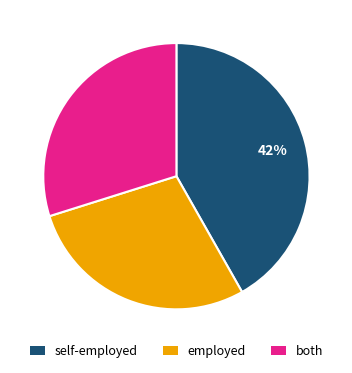

To the nearest percent, what is the average slice percentage?

33%